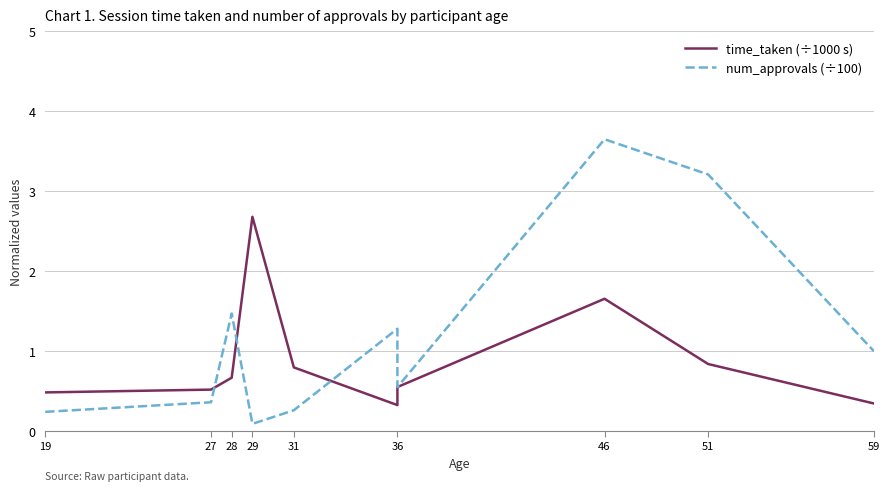

Which series ends up on top after the final intersection of time_taken (÷1000 s) and num_approvals (÷100)?

num_approvals (÷100)